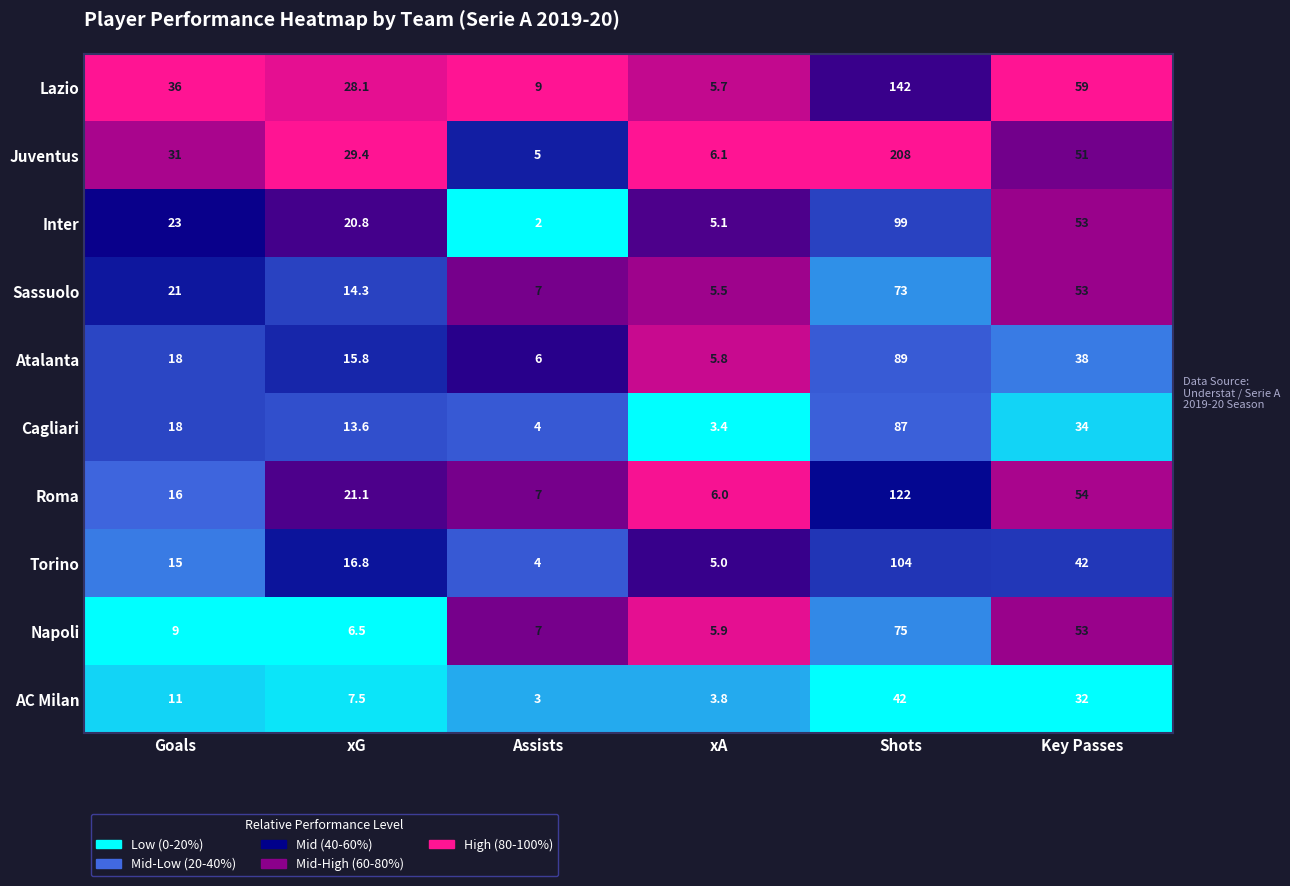

What is the spread (max minus min) of values at Key Passes?

27.0